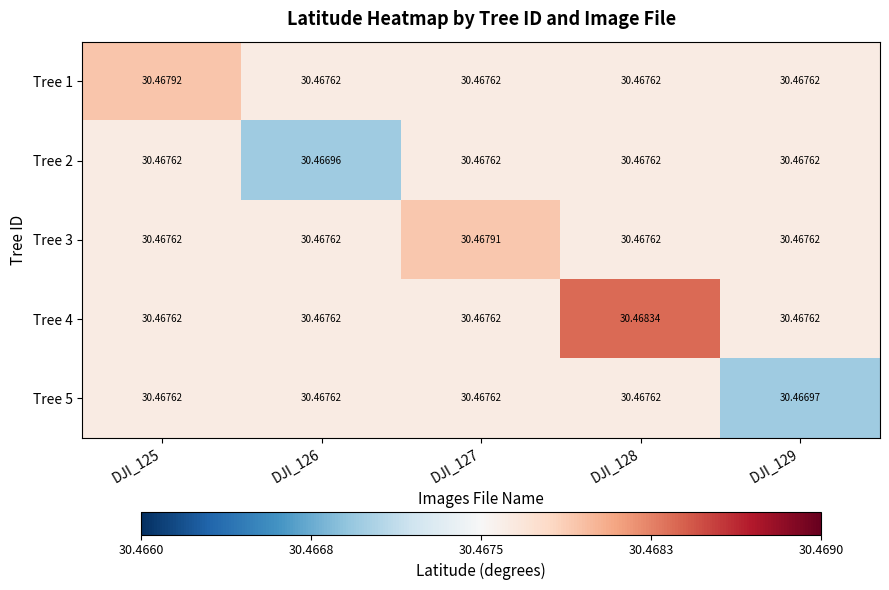

How many series are shown in this chart?

5